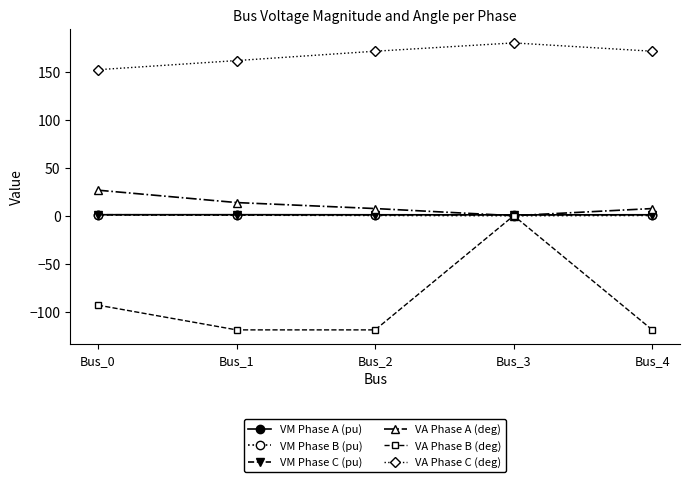

What is the average value of the VM Phase C (pu) series?

0.8